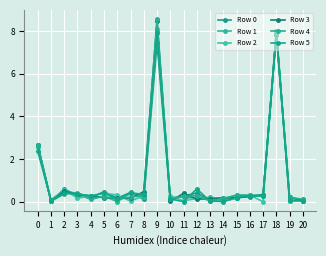

What is the difference between the second highest and minimum values in the Row 2 series?

8.0